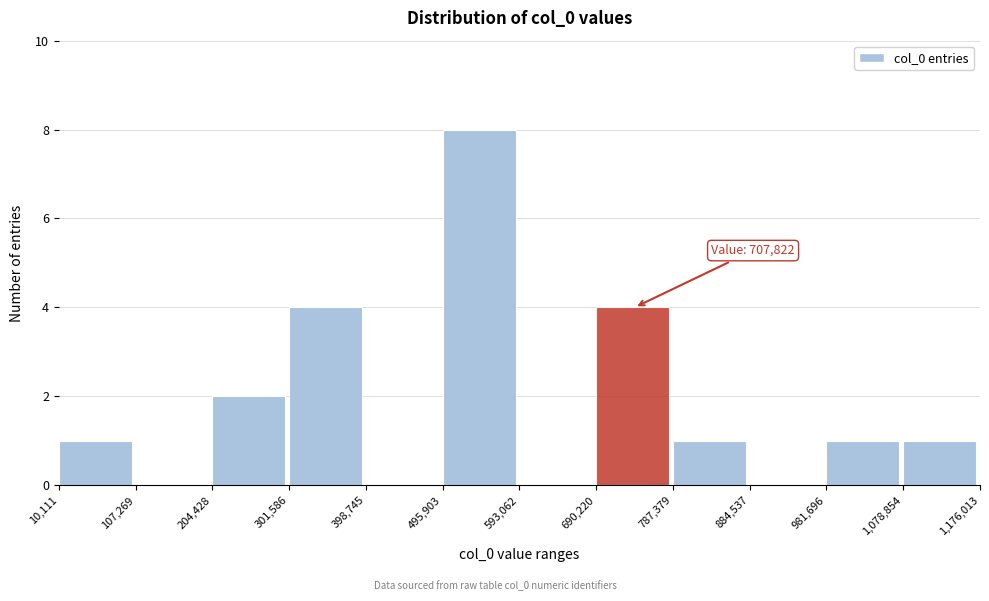

Which range on the x-axis has the tallest bar?

495,903 to 593,062